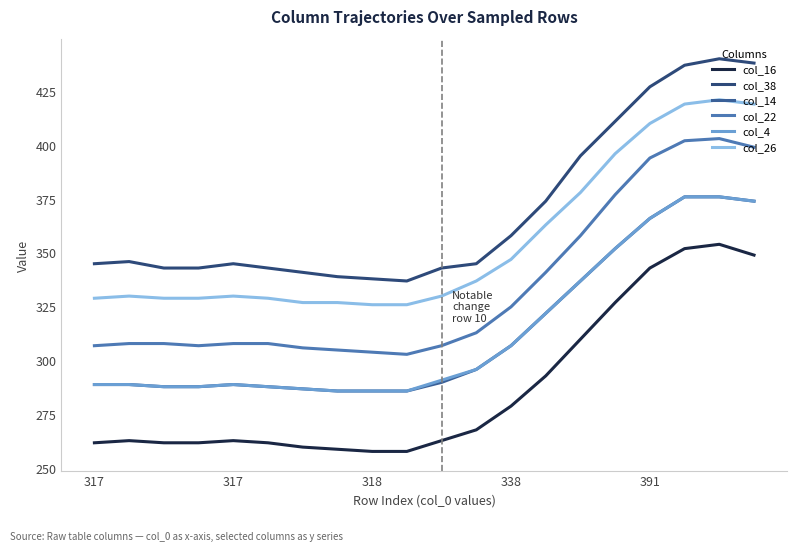

At how many categories does at least one series exceed 259?

20